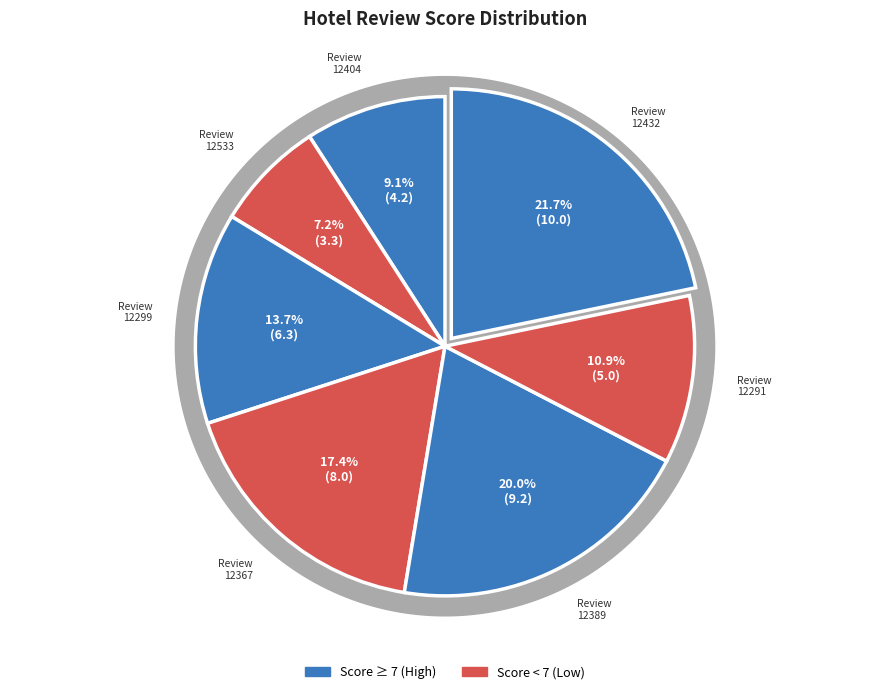

What is the largest slice in the pie chart?

12432